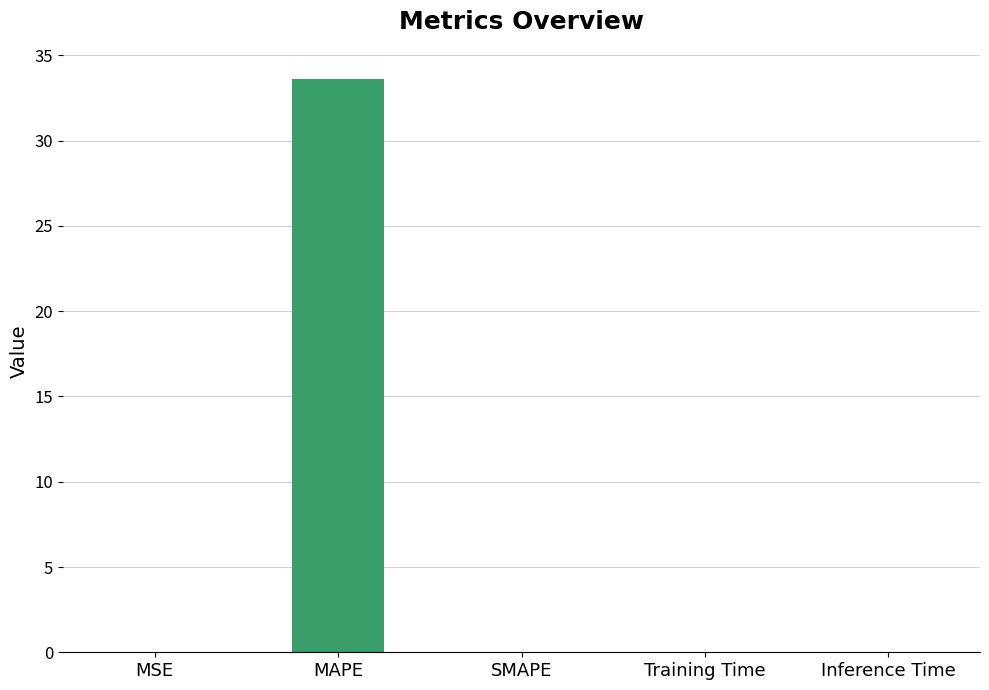

What is the greatest value displayed?

33.6